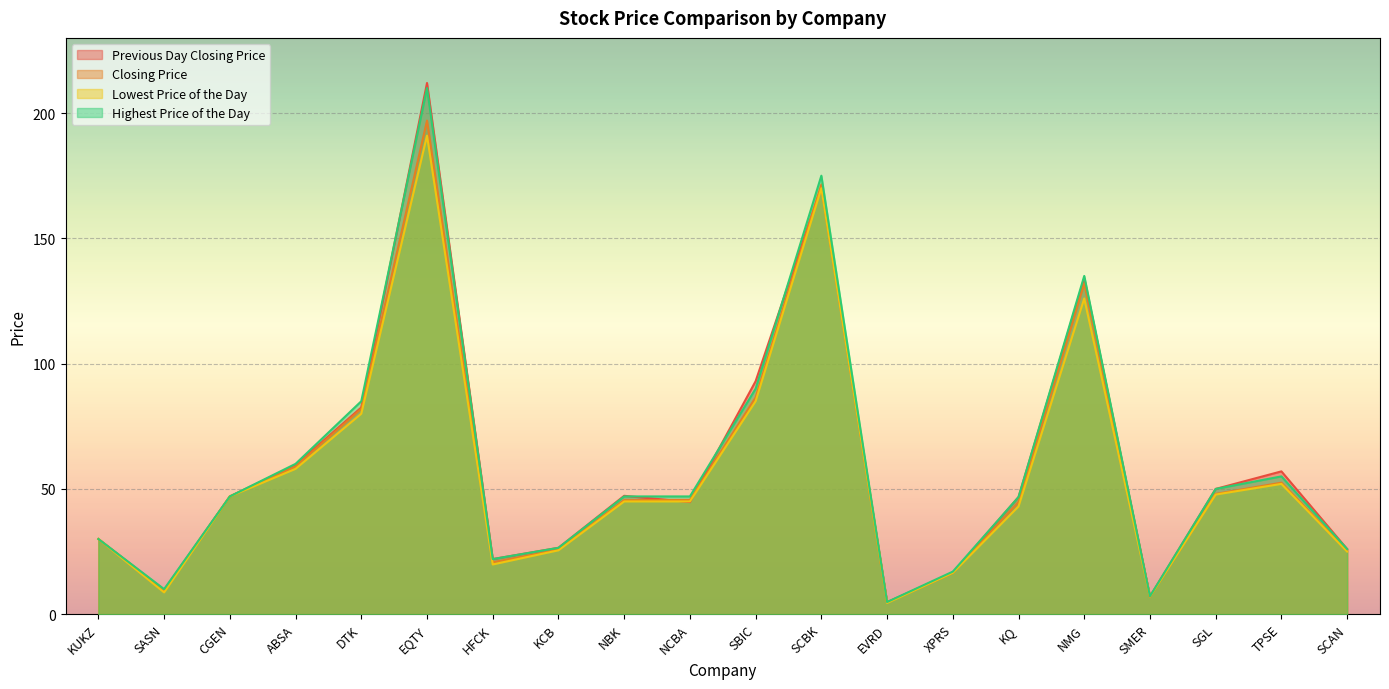

How many lines are shown in the chart?

4